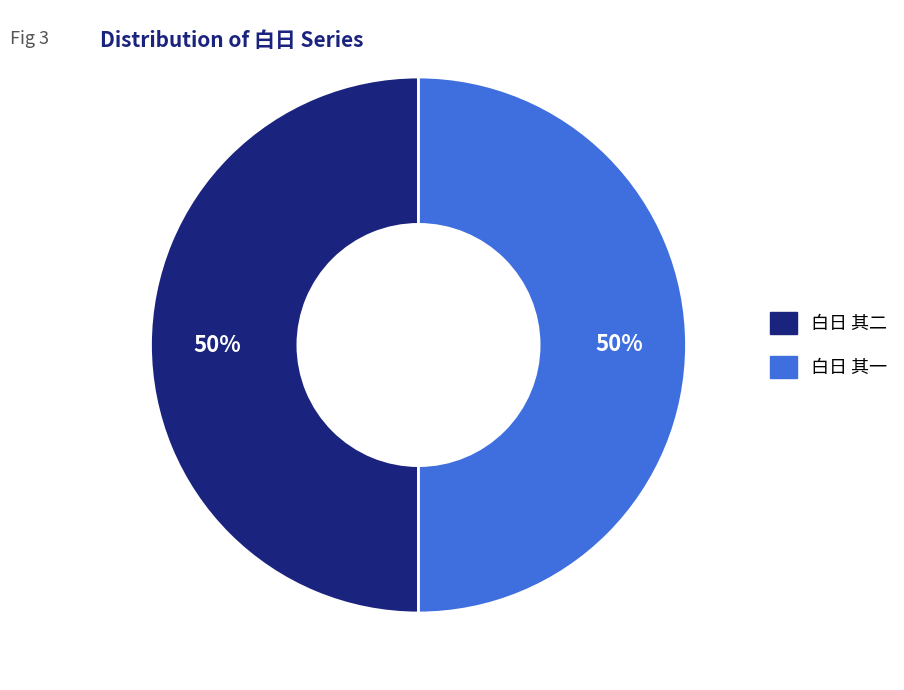

To the nearest percent, what is the combined percentage of 白日 其一 and 白日 其二?

100%